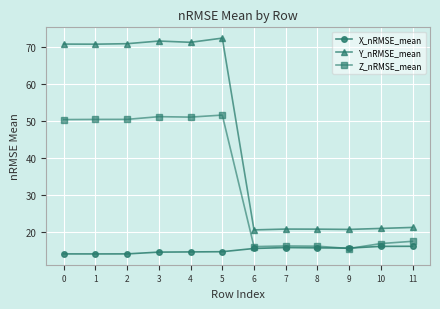

True or false: Z_nRMSE_mean has more than 0 points higher than both neighbors.

True